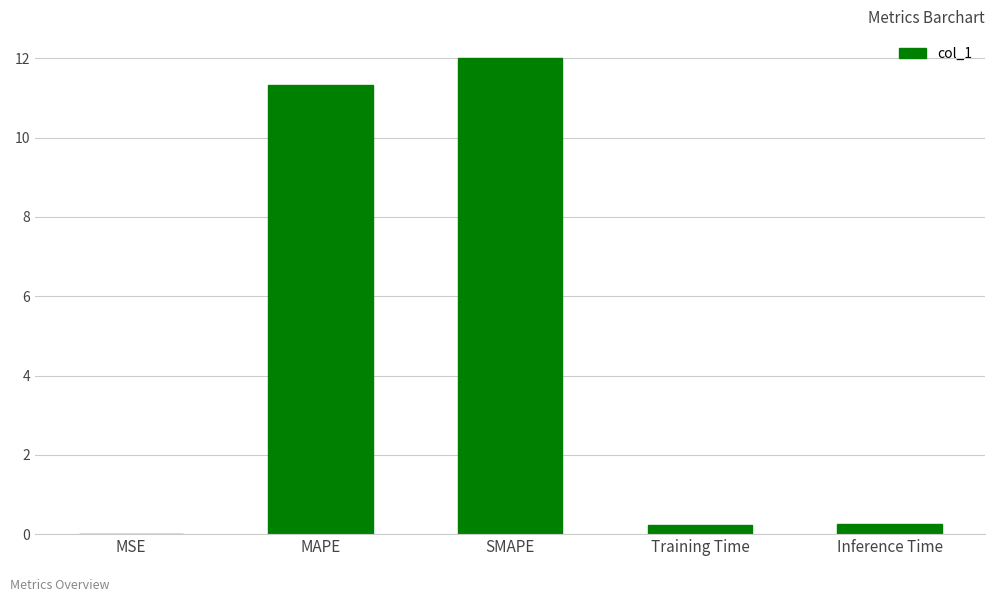

Between Training Time and MAPE, which is larger?

MAPE